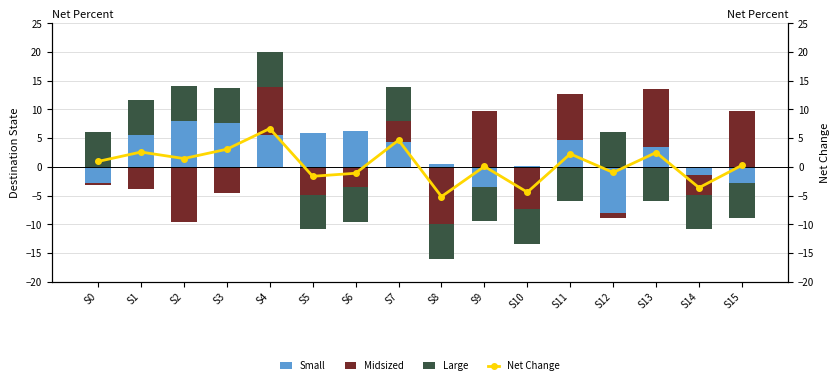

What is the sum of the Large values at S7 and S3?

12.0